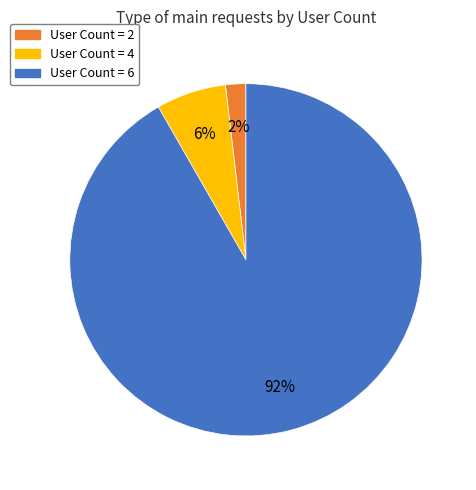

Count the number of slices in the pie.

3